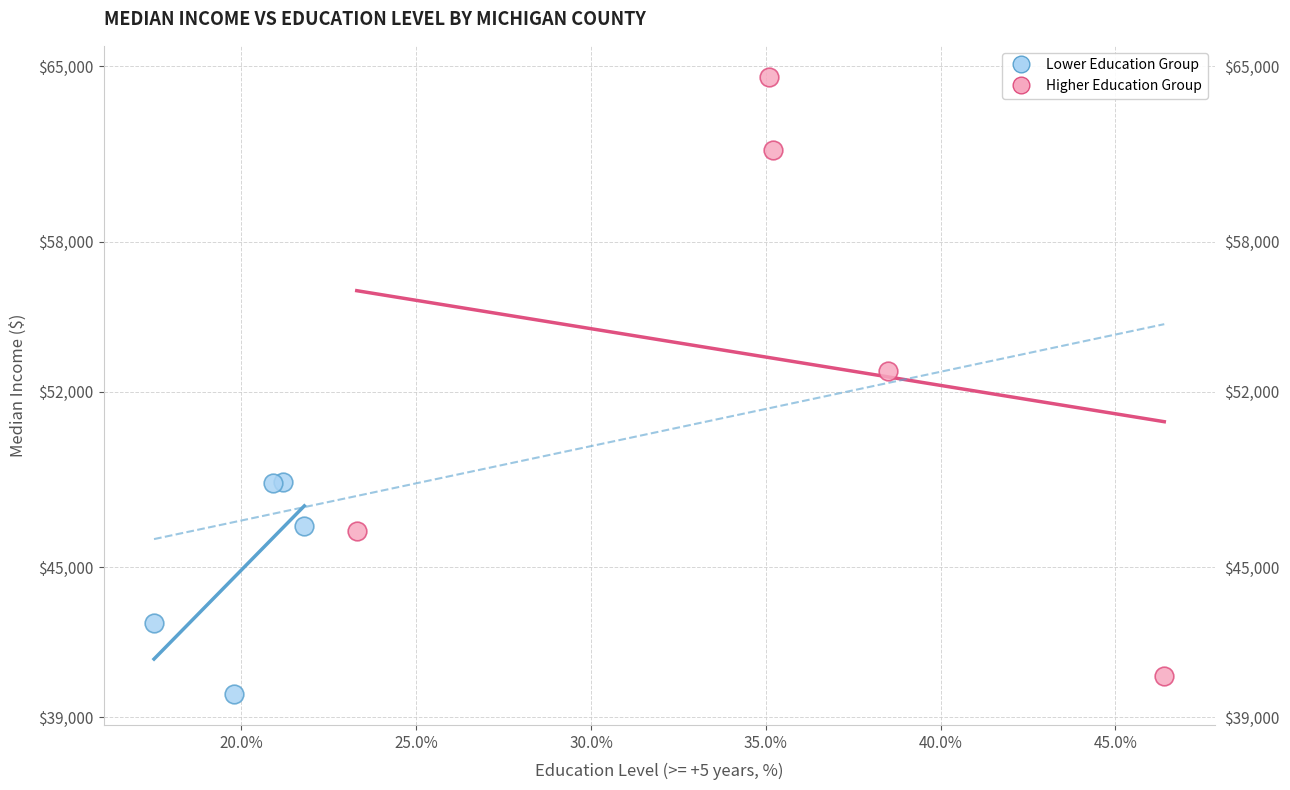

Which series reaches the maximum Y coordinate?

Higher Education Group